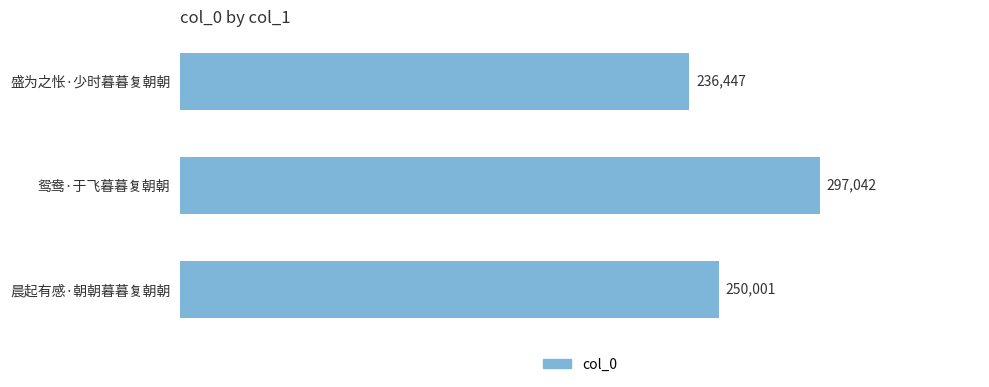

What is the minimum value shown in the chart?

236447